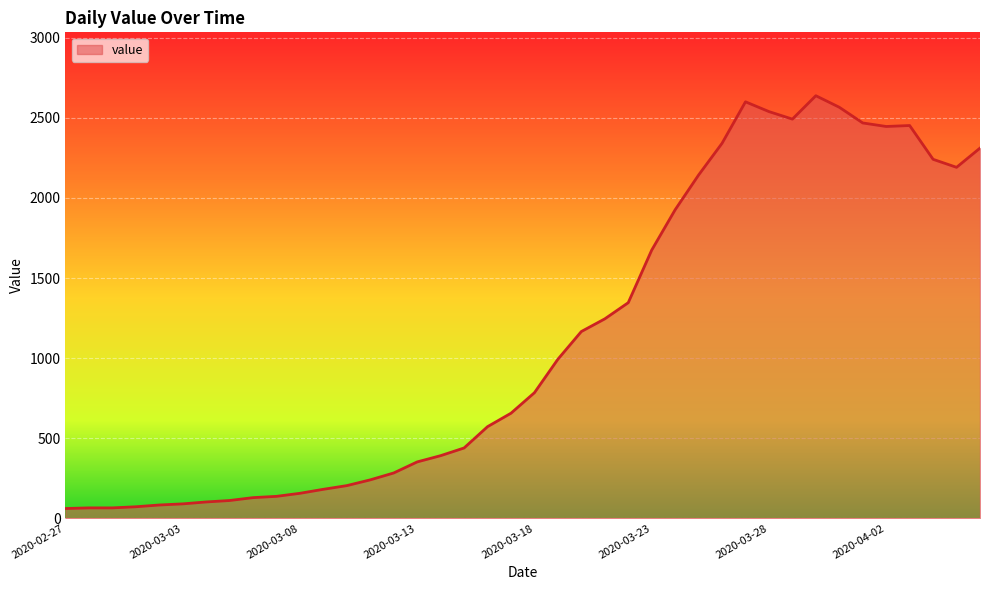

What is the greatest value displayed?

2638